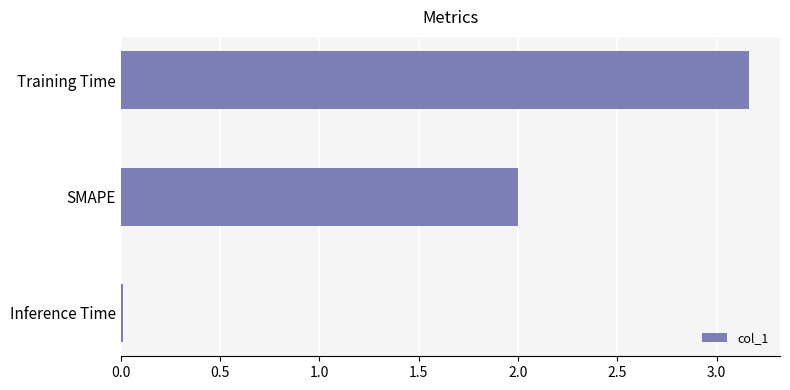

What is the value of the 2nd bar from the top?

2.0